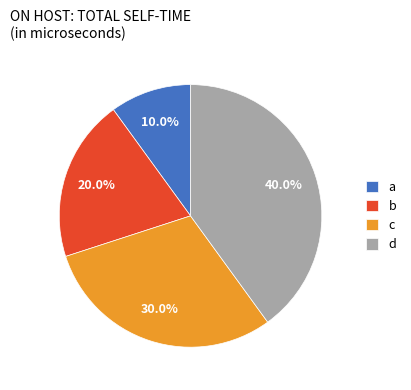

To the nearest percent, what is the average slice percentage?

25%